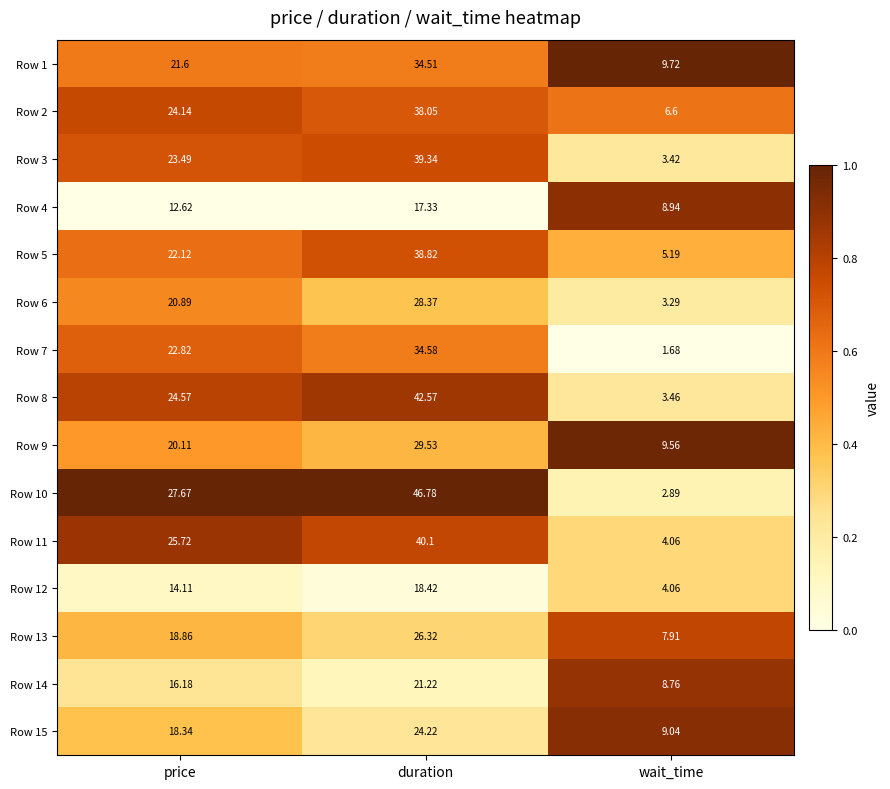

Is the value of Row 2 at price greater than the value of Row 7 at wait_time?

Yes